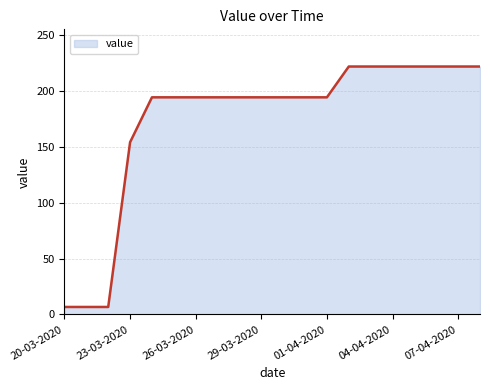

Does the chart display data point markers on the line(s)?

No